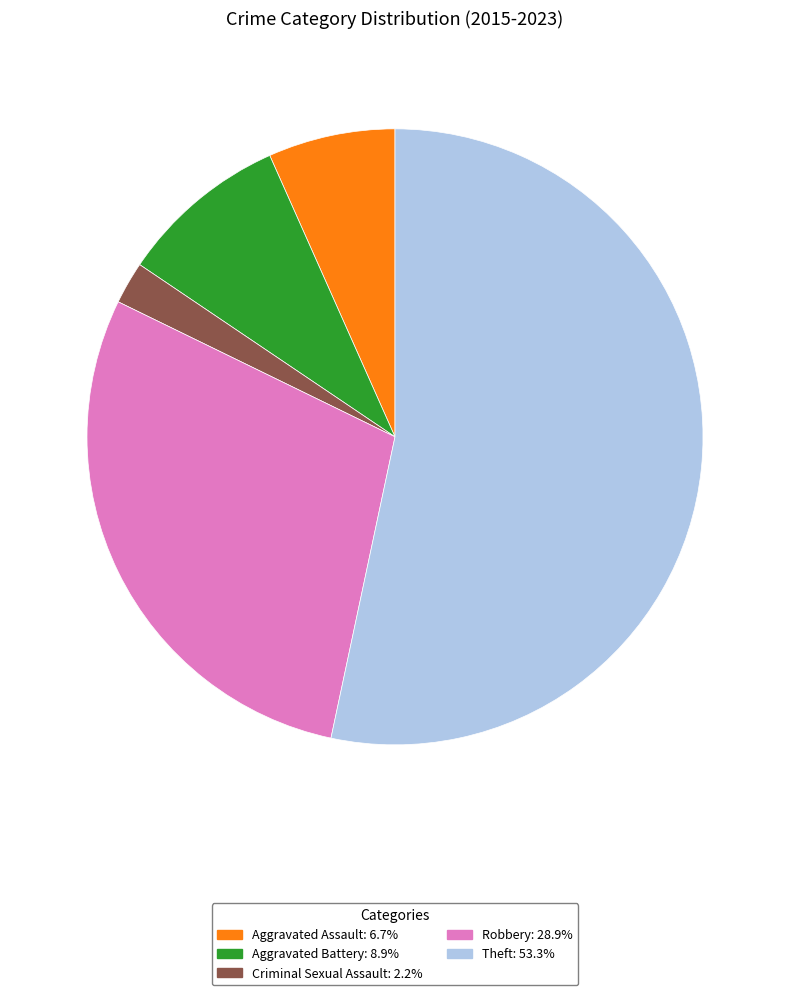

Is Theft the majority of the pie?

Yes